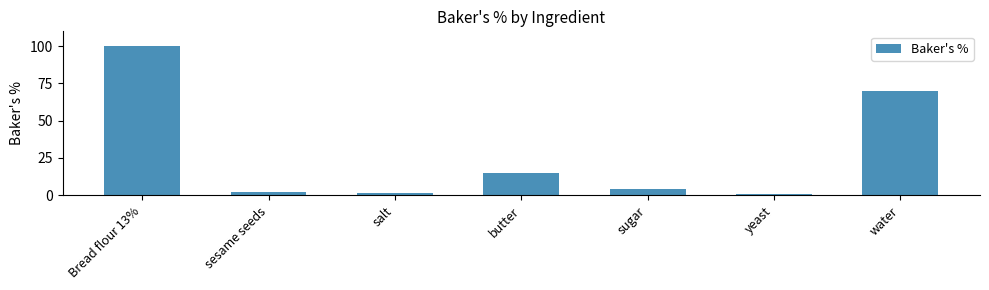

At which label is the value closest to 50?

water